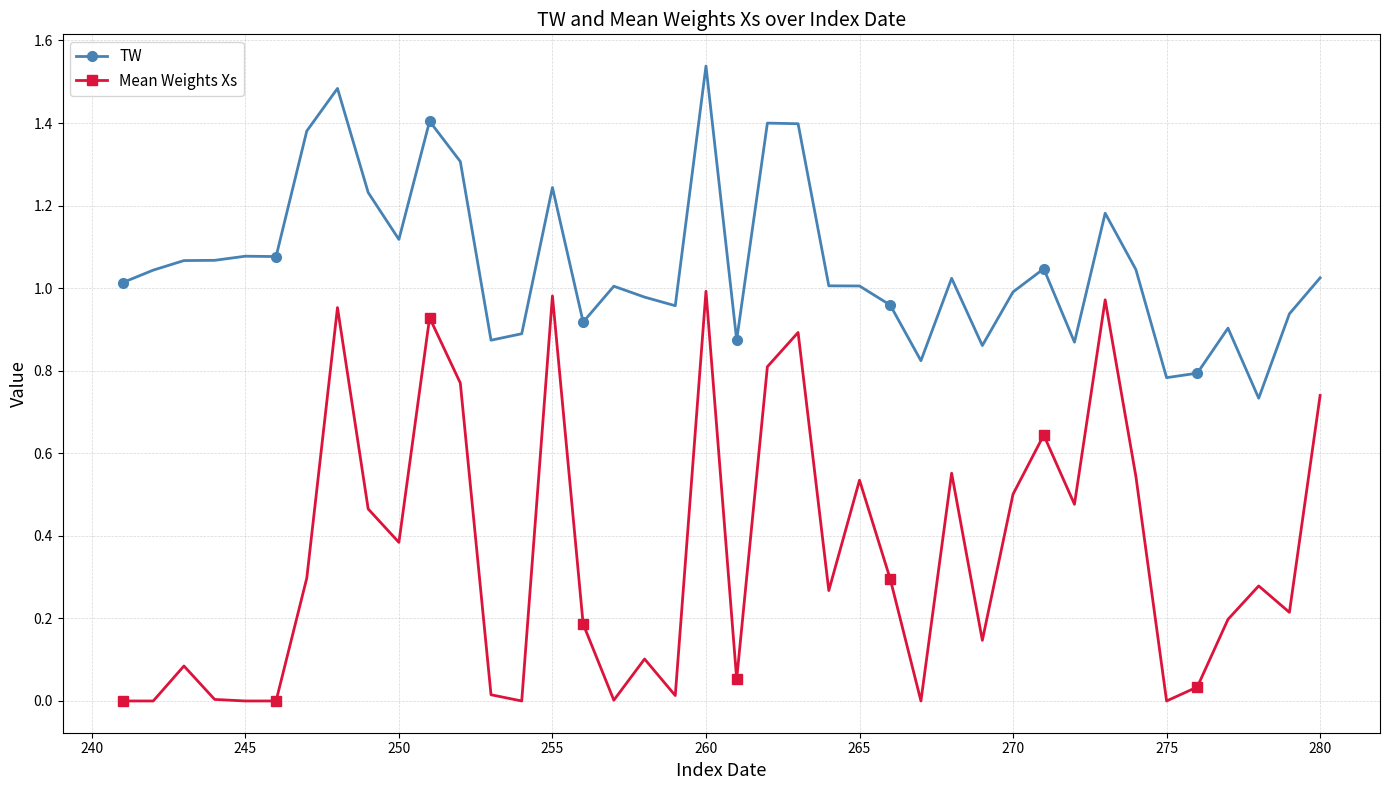

Which series has the largest total across all categories?

TW